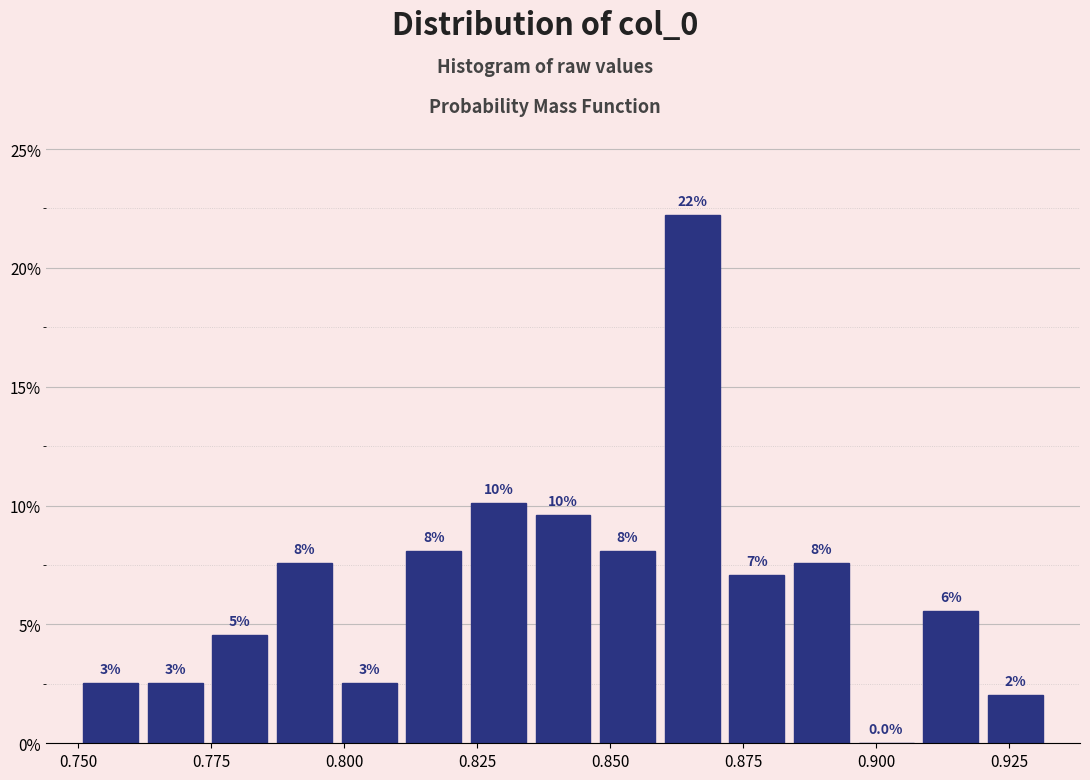

Read against the x-axis, roughly where is the centre of the tallest bar?

0.865